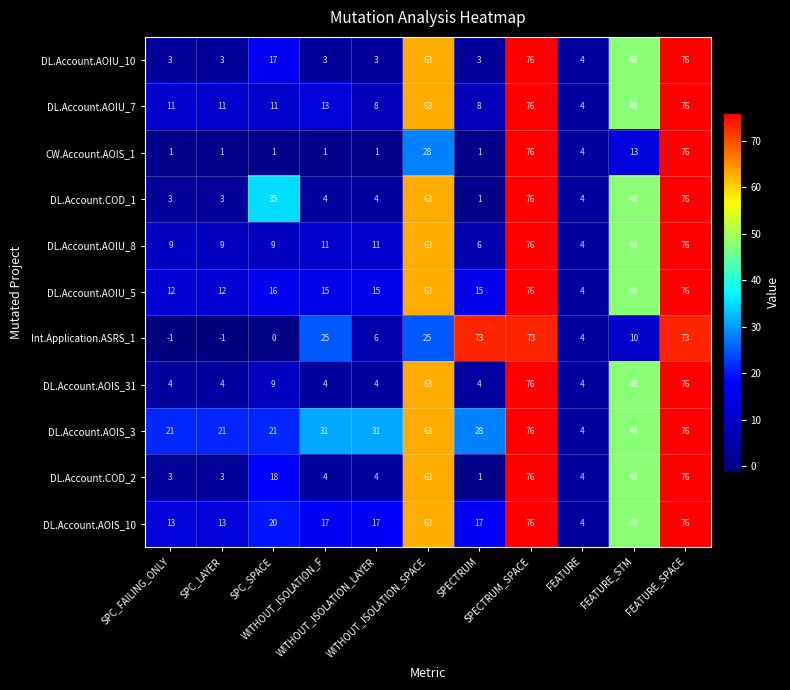

Which series changed the most between SPC_SPACE and FEATURE_SPACE?

CW.Account.AOIS_1